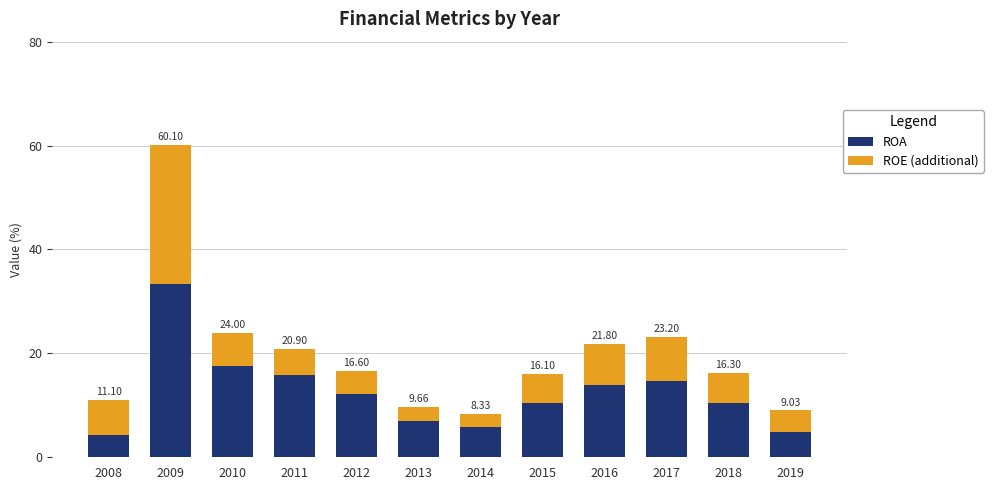

Are the bars grouped side by side (vs. stacked)?

No